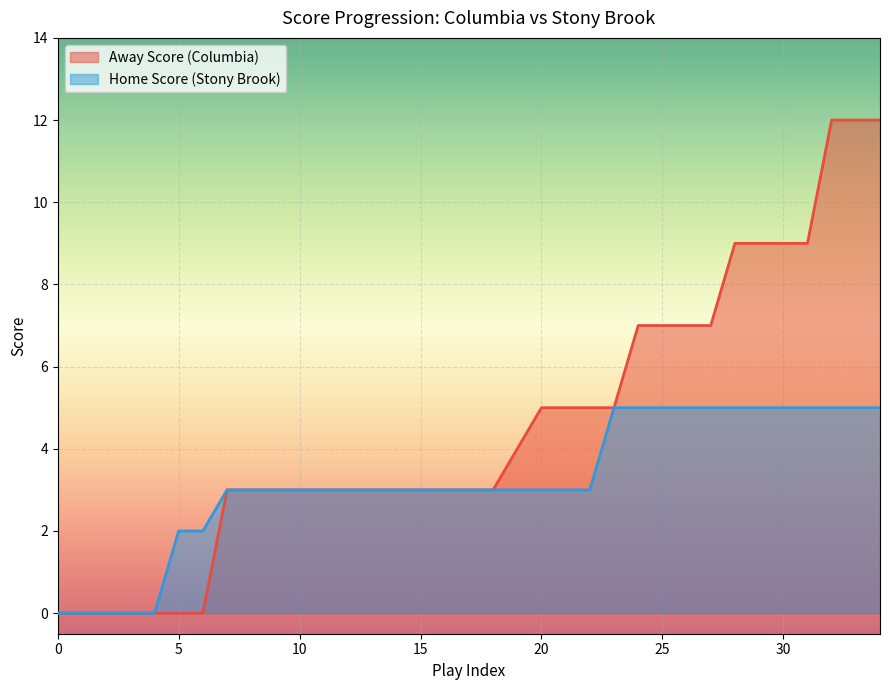

How many lines are shown in the chart?

2